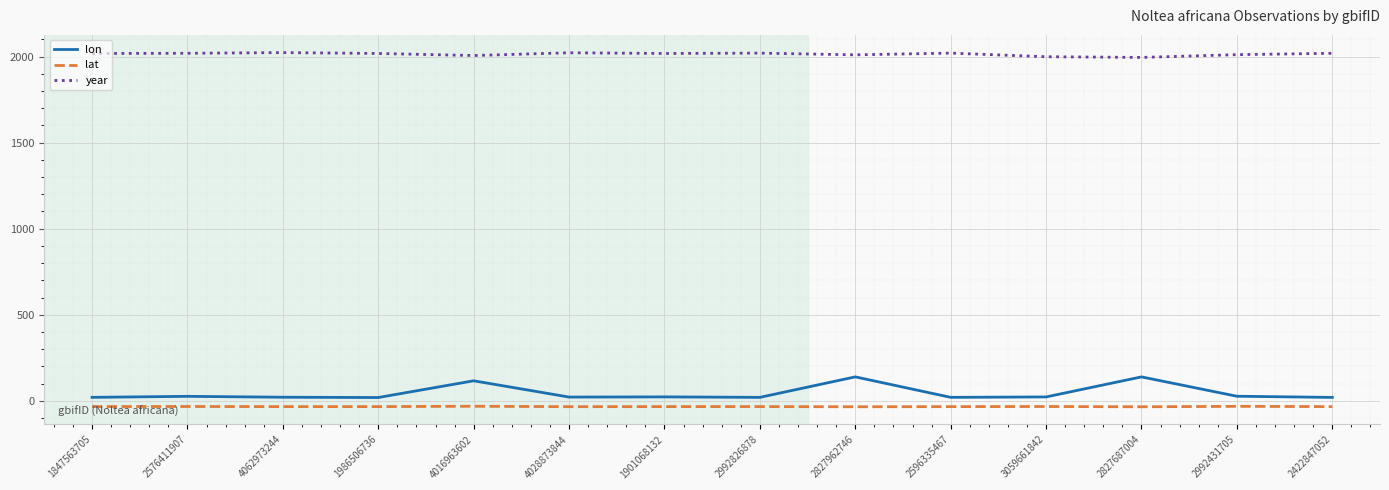

True or false: lon has a value of 116.1 at 4016963602.

True